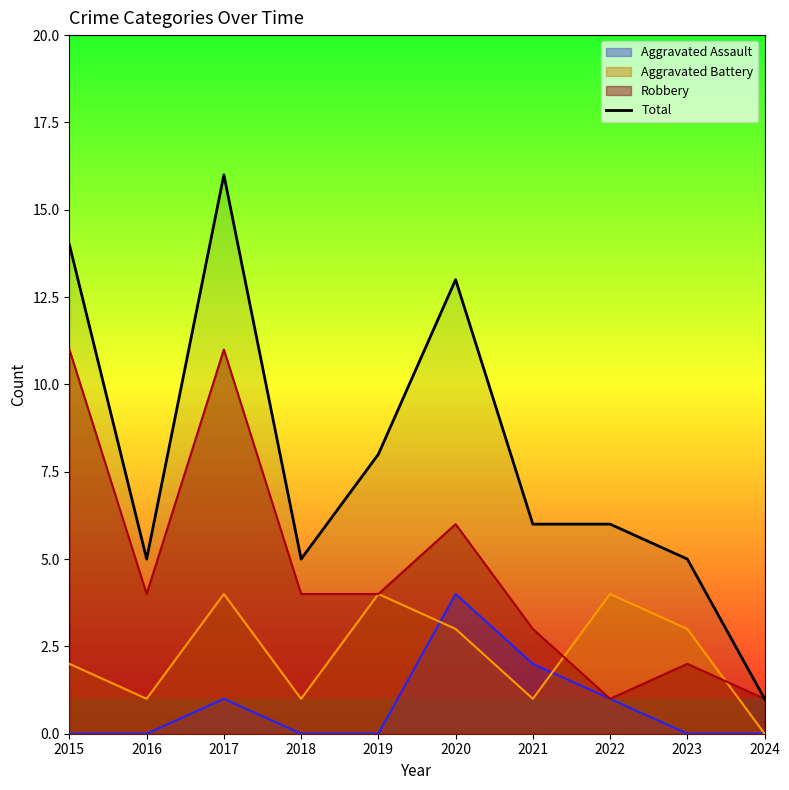

The value at 2022 is 10. True or false?

False